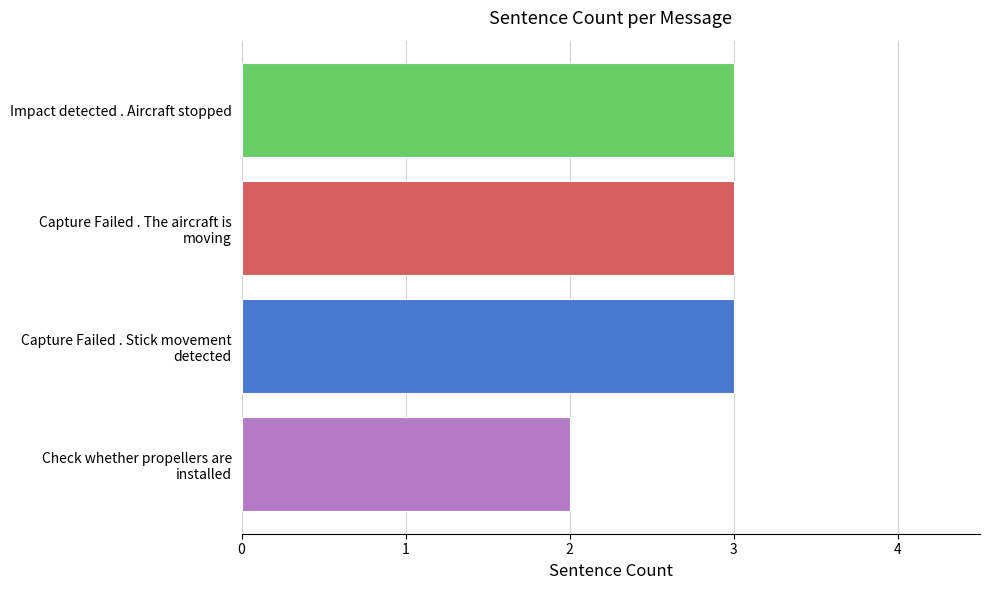

What is the sum of all values?

11